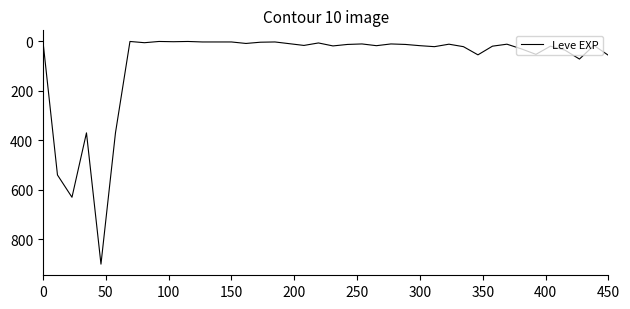

What is the difference between the maximum and minimum values?

899